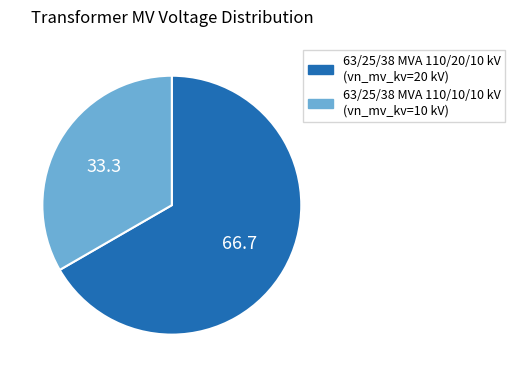

Is it true that 63/25/38 MVA 110/10/10 kV is 33% of the pie?

True